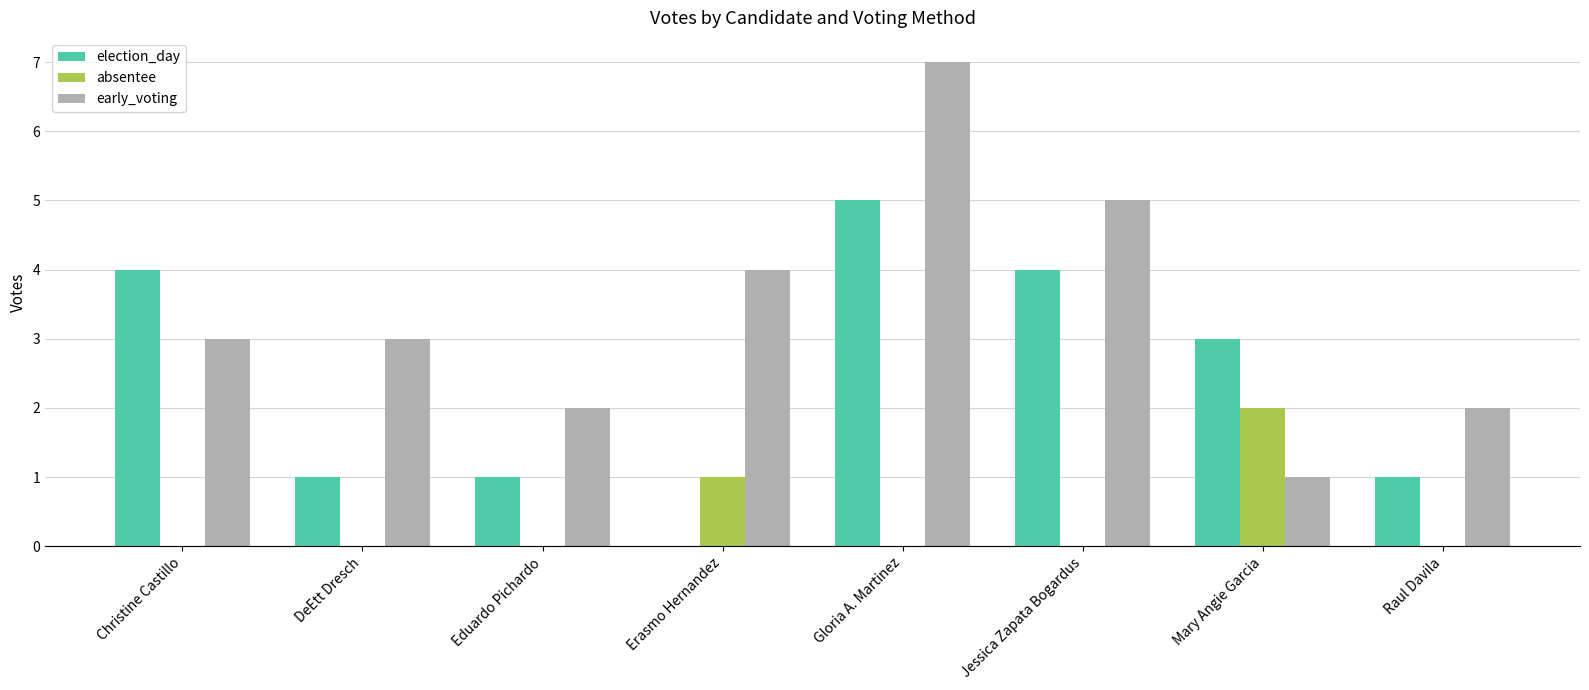

What value does the early_voting series have at Erasmo Hernandez?

4